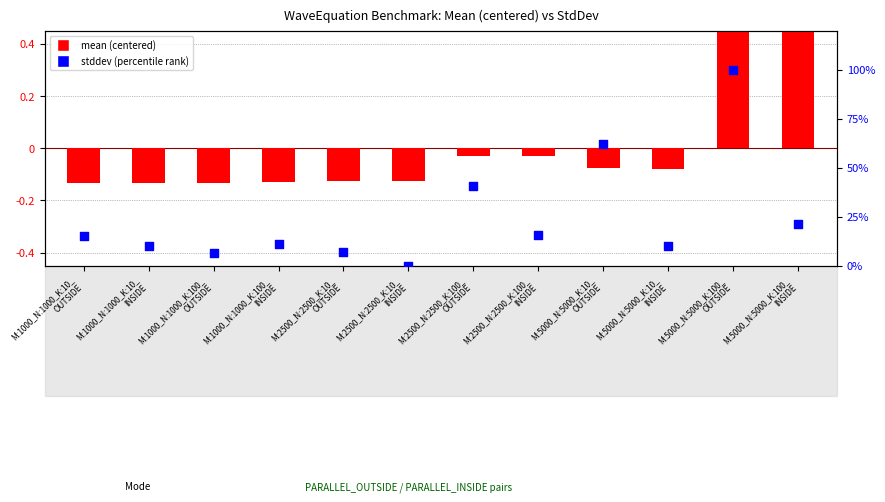

At which category is the sum across all series the highest?

M:5000_N:5000_K:100_
OUTSIDE